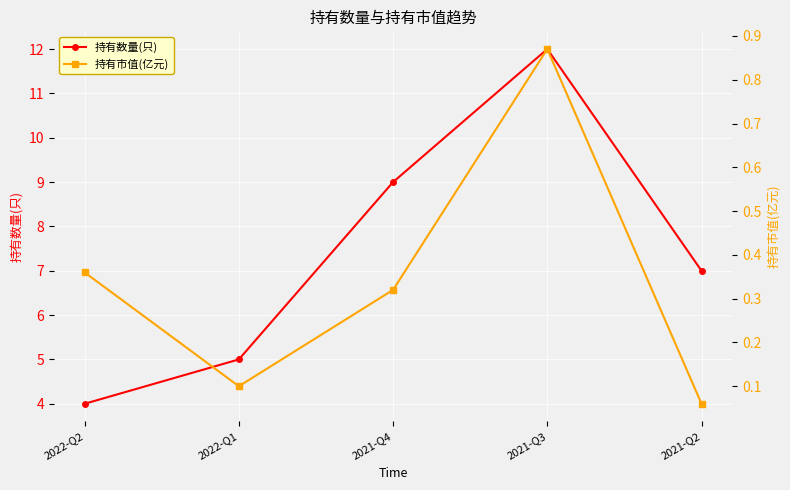

How many interior local peaks does the 持有市值(亿元) series have?

1